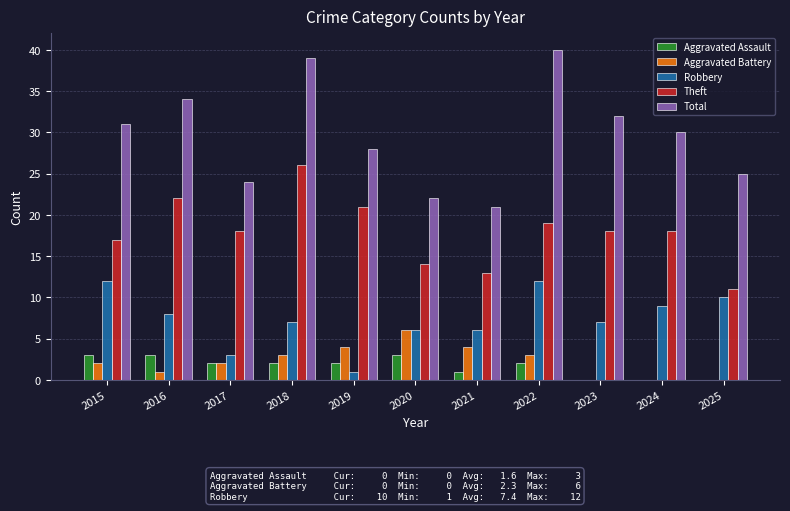

Which label corresponds to the largest value in the chart?

2022